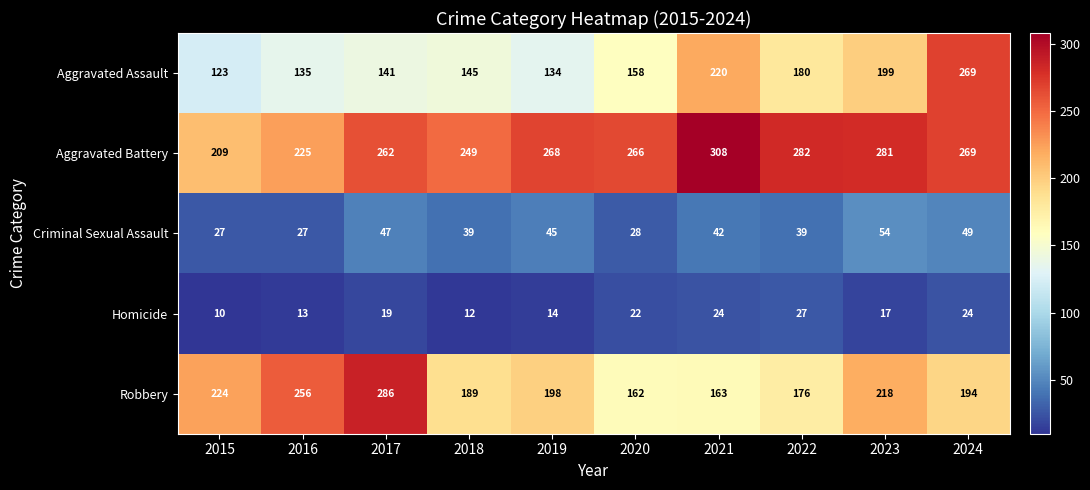

Between 2021 and 2023, which series saw the biggest shift?

Robbery